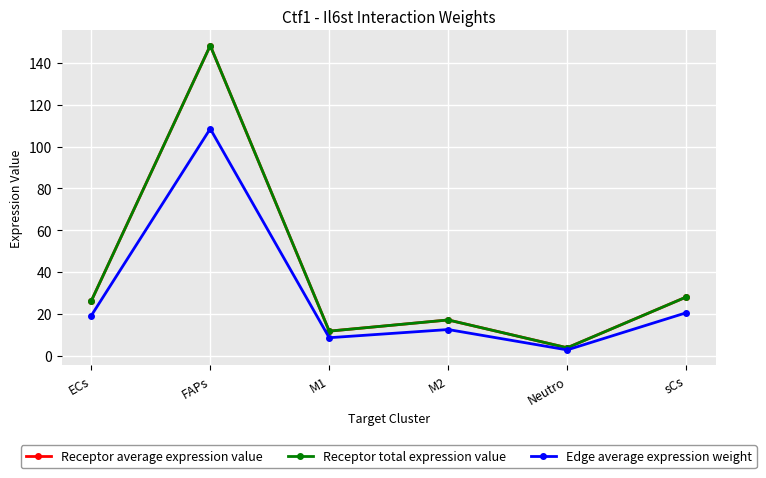

What is the smallest value displayed?

2.8